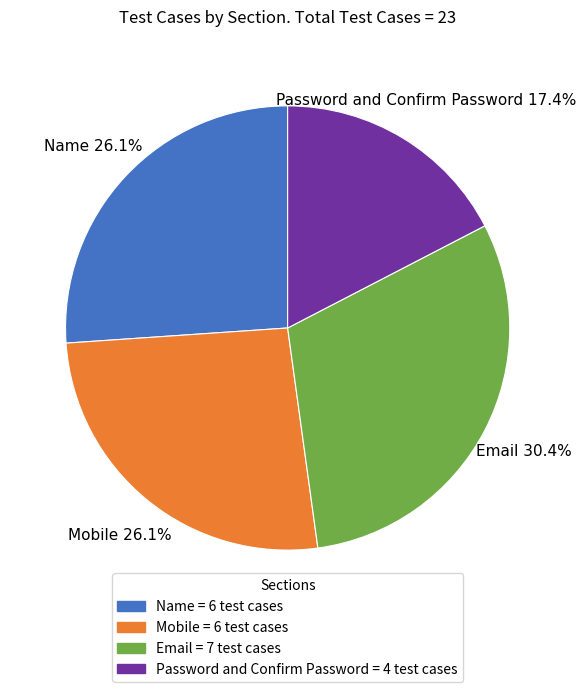

What is the ratio of the value at Email to the value at Name?

1.2